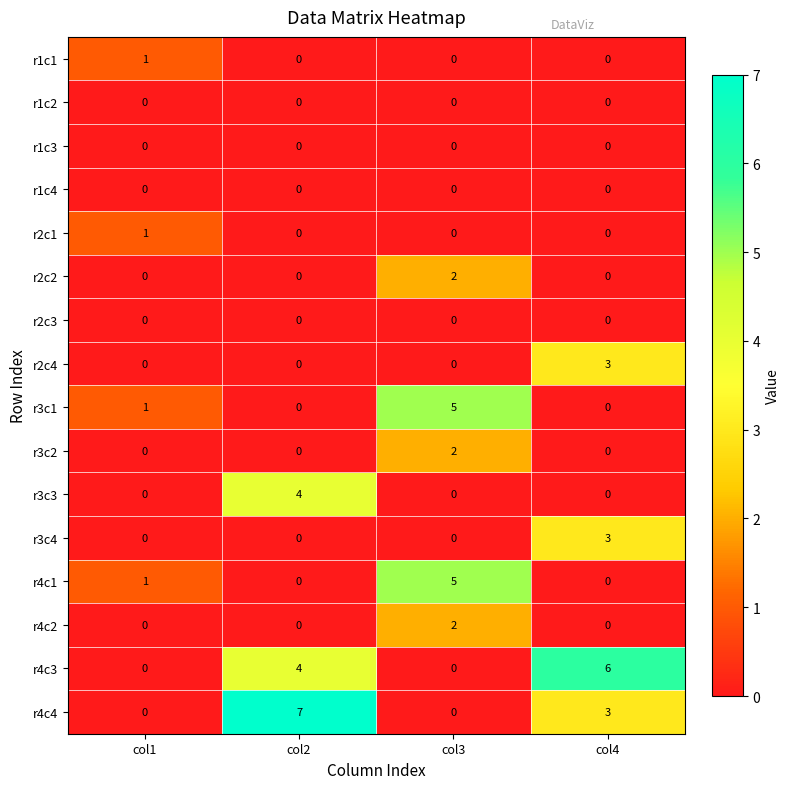

What is the difference between the second highest and minimum values in the r4c3 series?

4